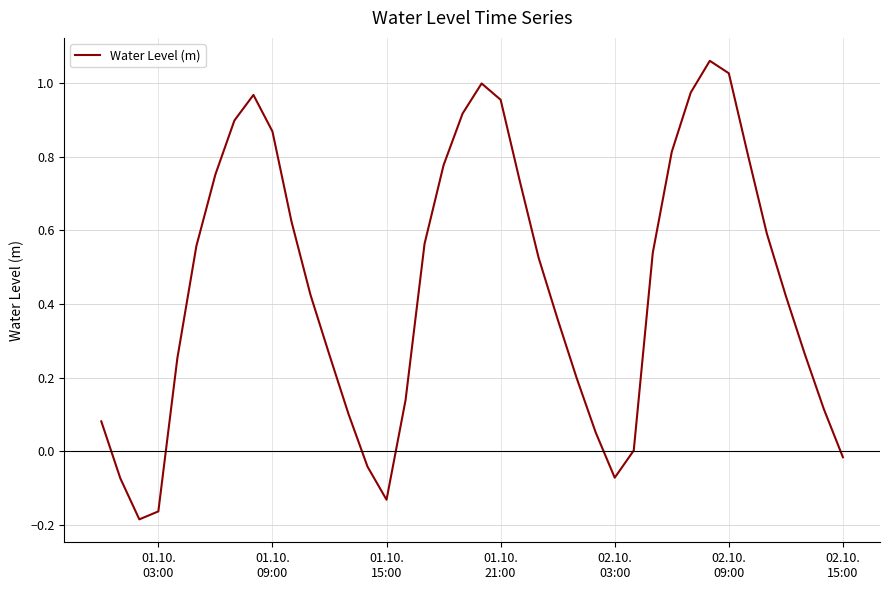

What is the difference between the maximum and minimum values?

1.2